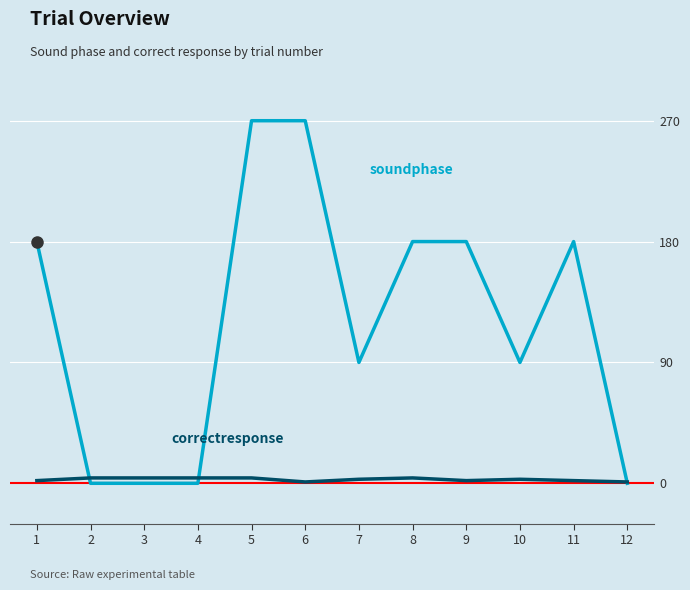

What is the greatest value displayed?

270